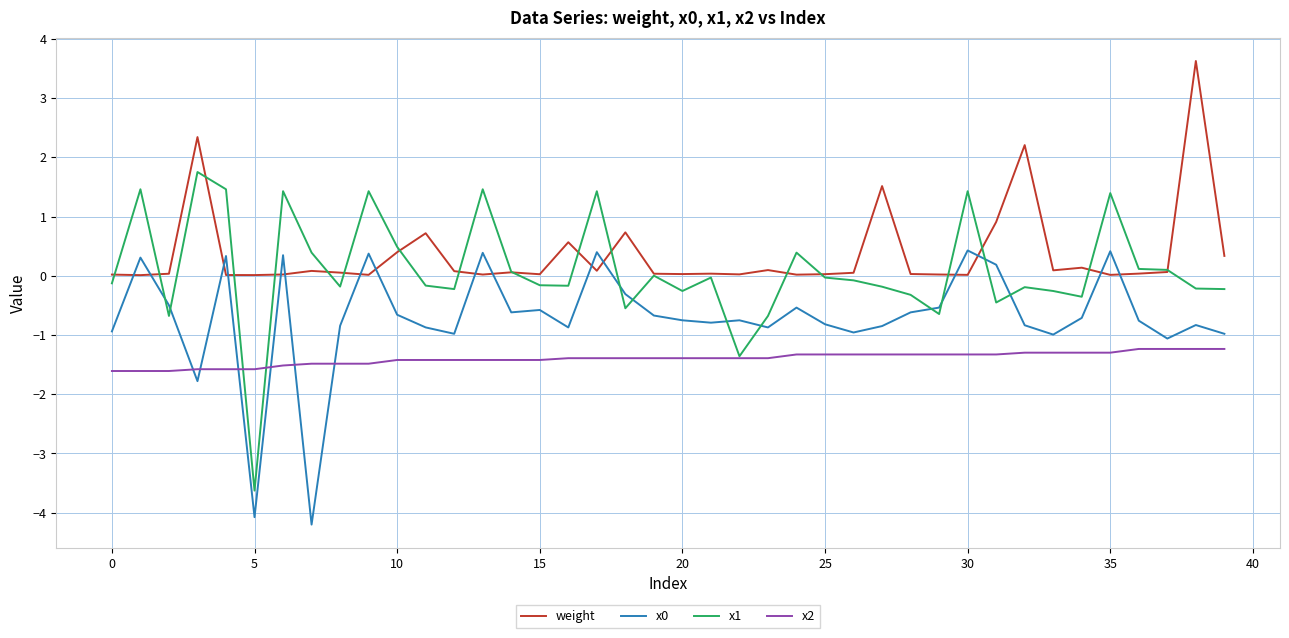

What is the highest value of the x2 series?

-1.2